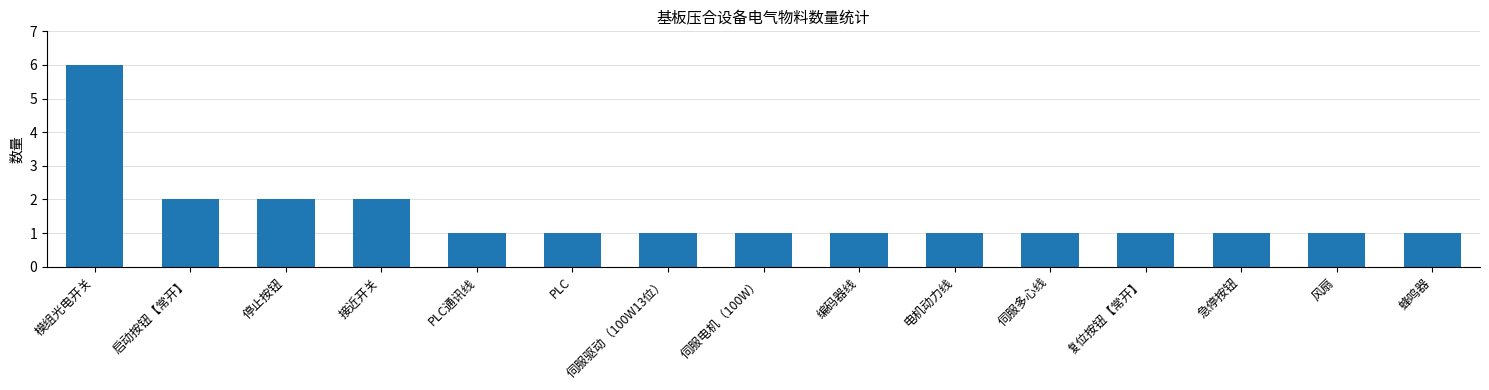

Reading left to right, what are all the values shown in this chart?

6	2	2	2	1	1	1	1	1	1	1	1	1	1	1